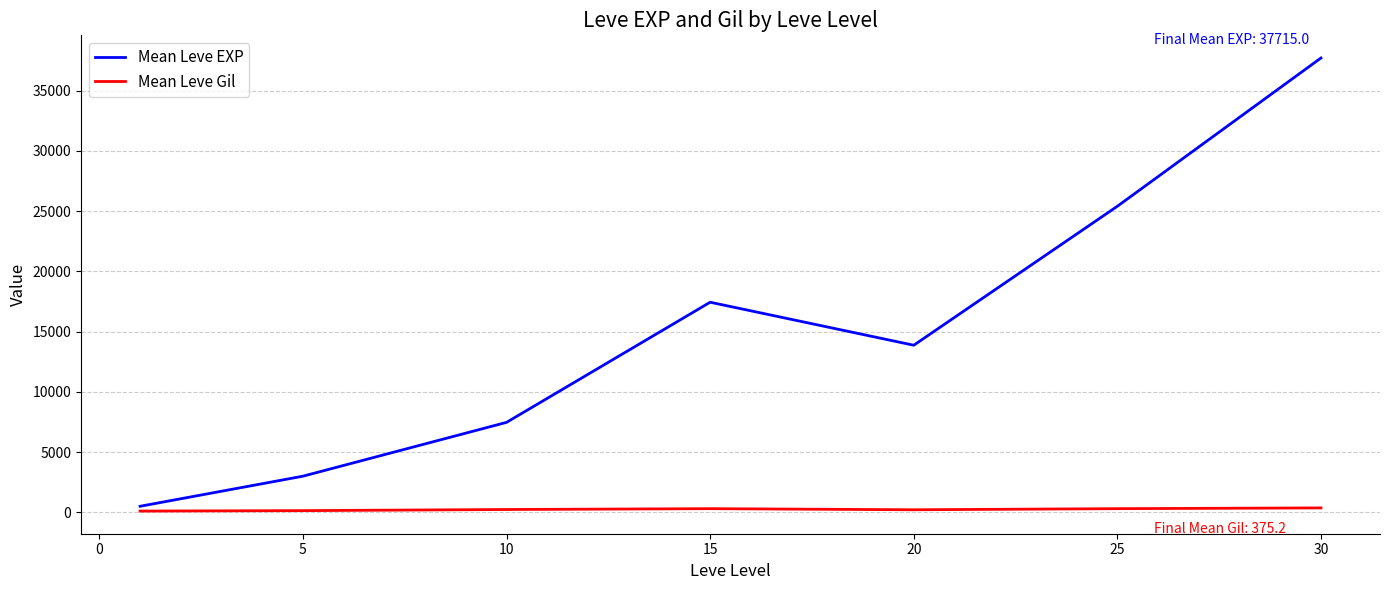

Rank the series by their maximum value, from lowest to highest.

Mean Leve Gil, Mean Leve EXP